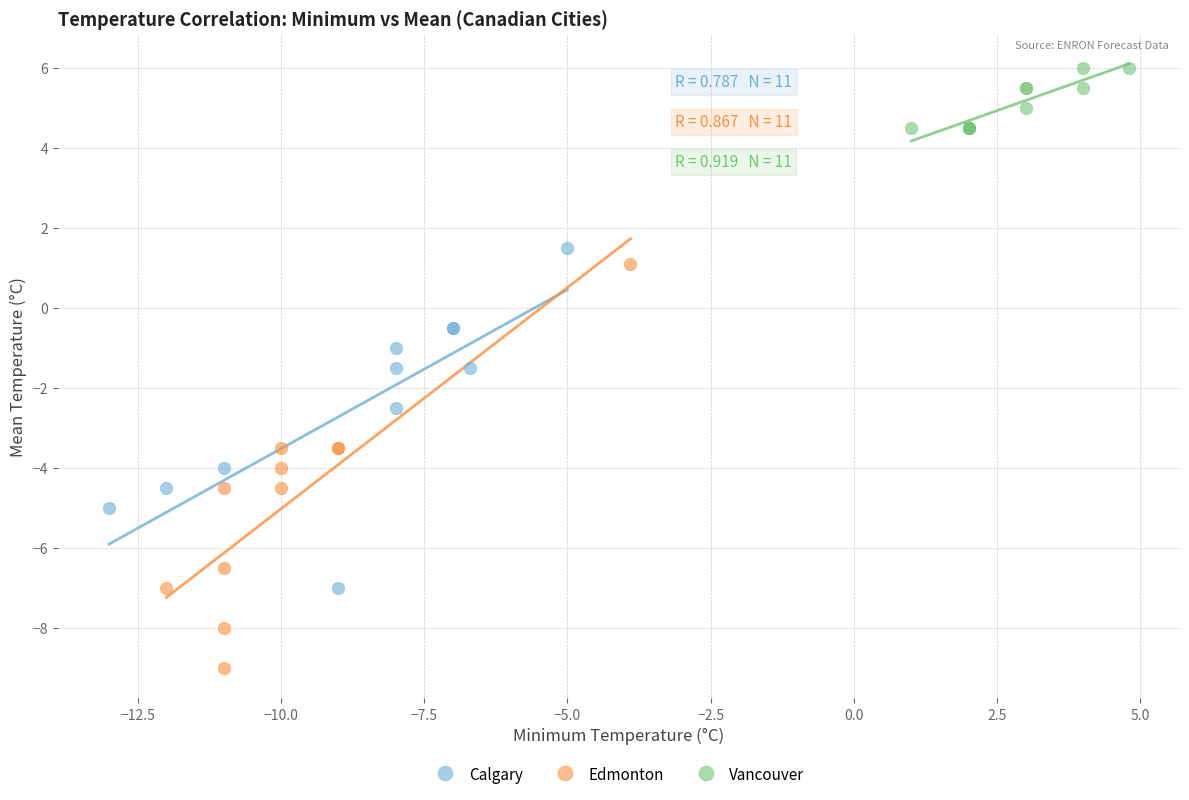

Which series has the largest Y range (max minus min)?

Edmonton